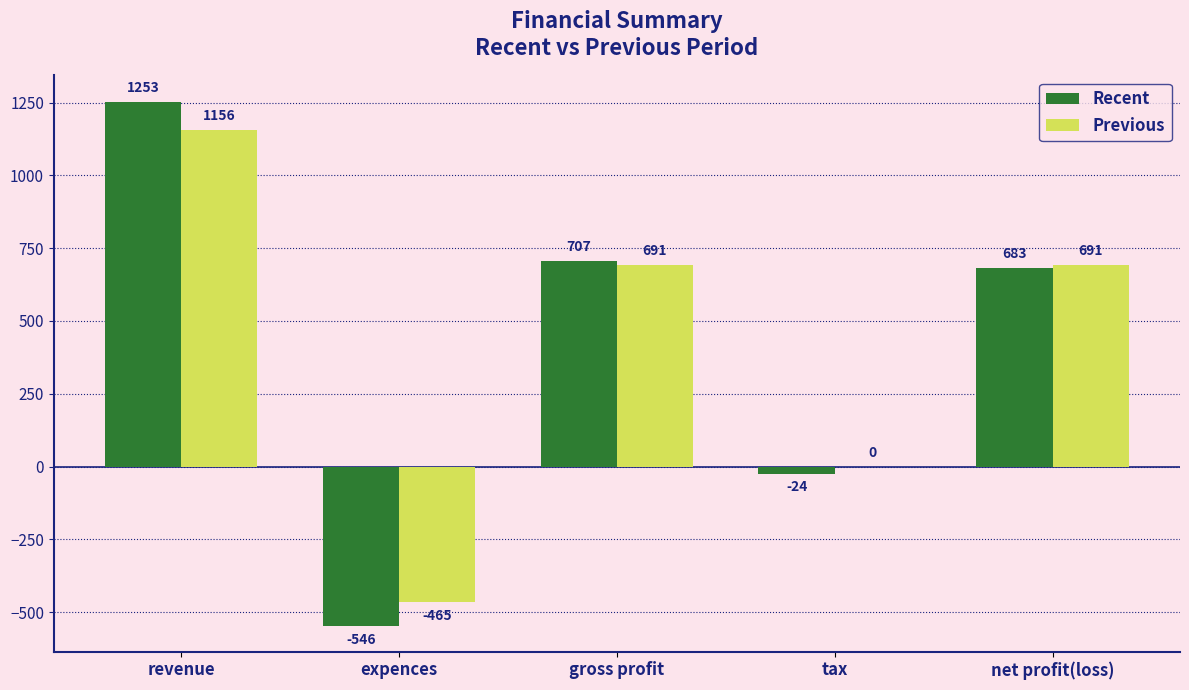

At which category is the sum across all series the highest?

revenue